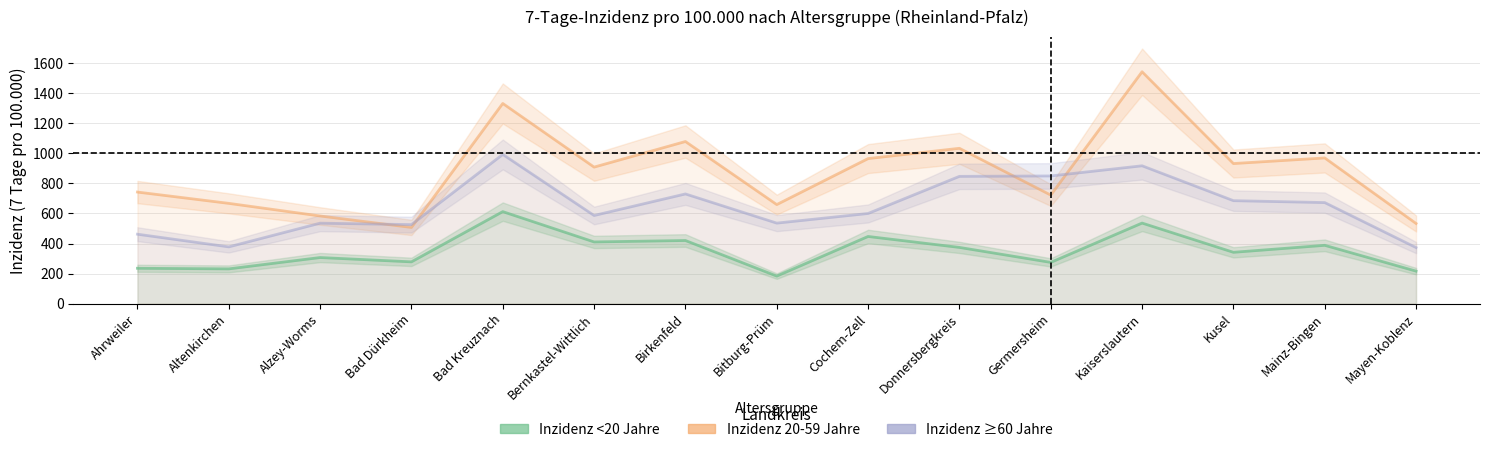

What is the difference between the second highest and minimum values in the Inzidenz ≥60 Jahre series?

543.9